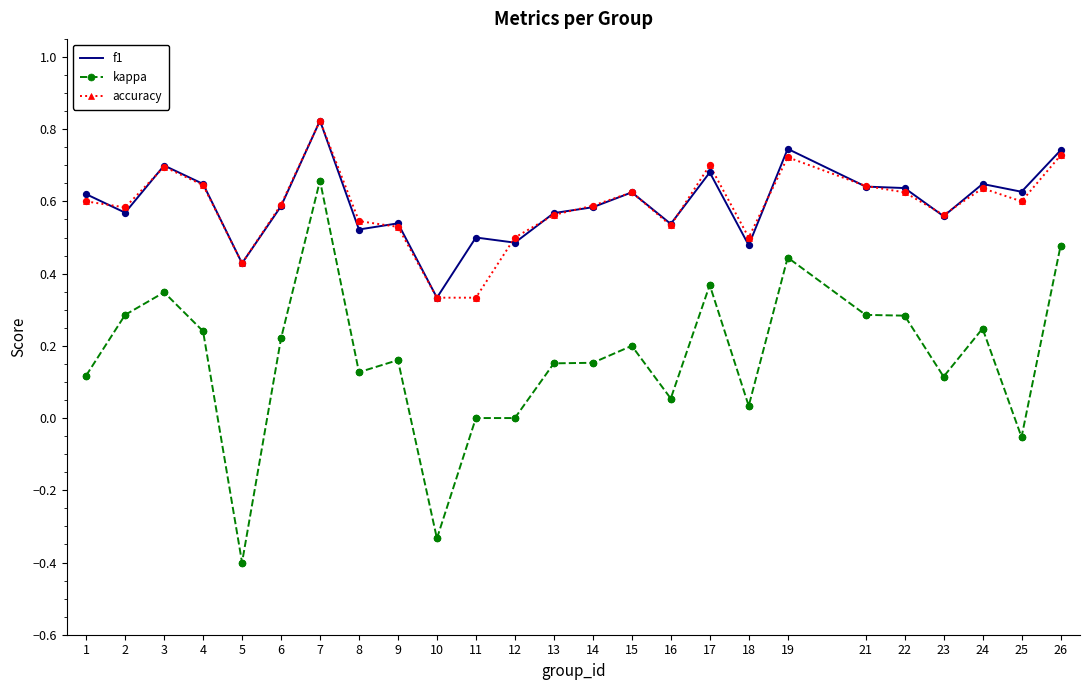

Which series has the largest range (max minus min)?

kappa